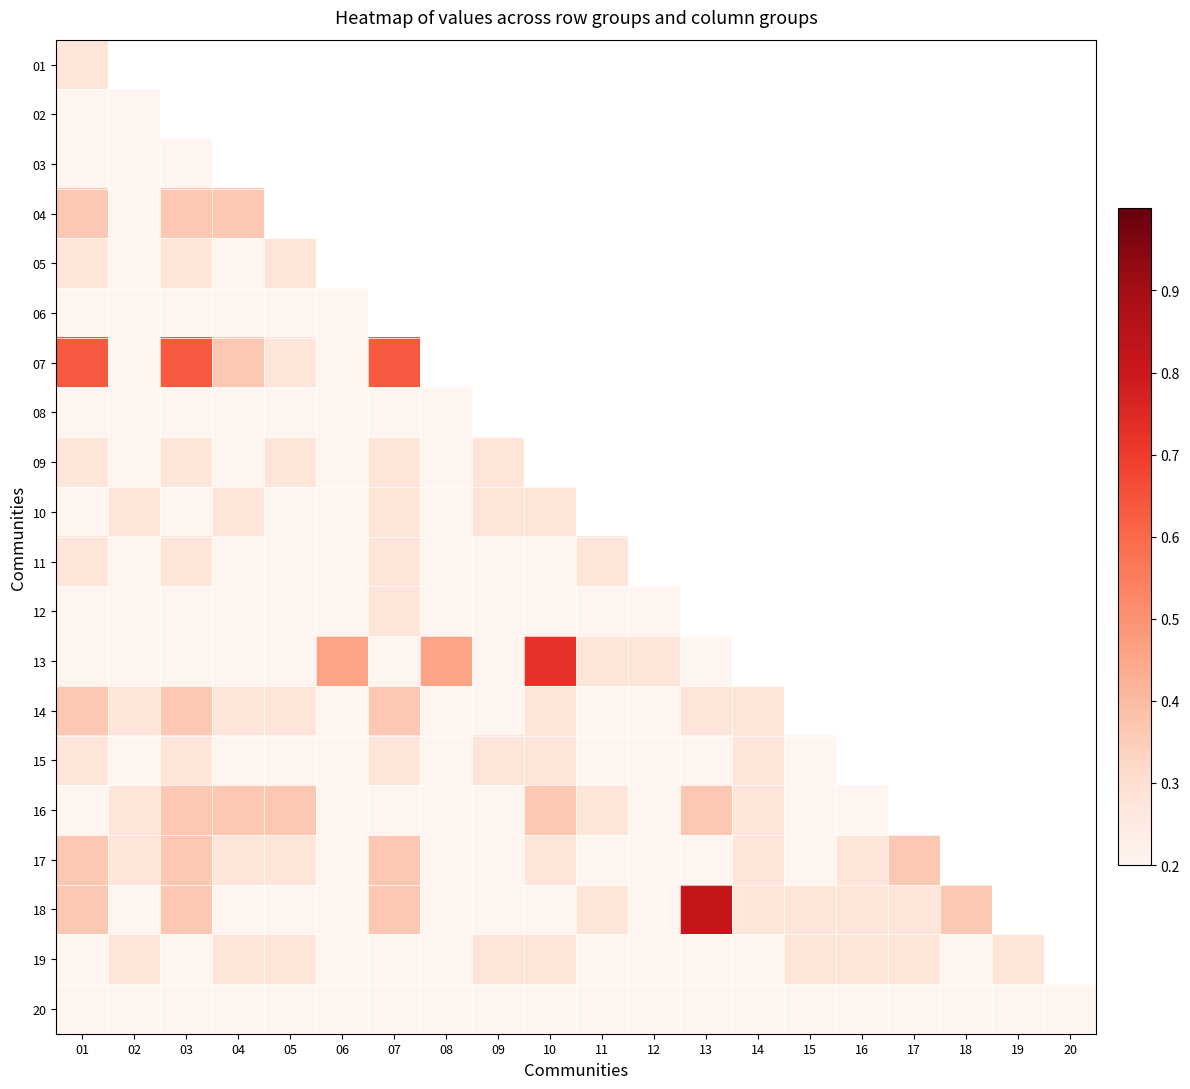

What is the maximum value shown in the chart?

0.8